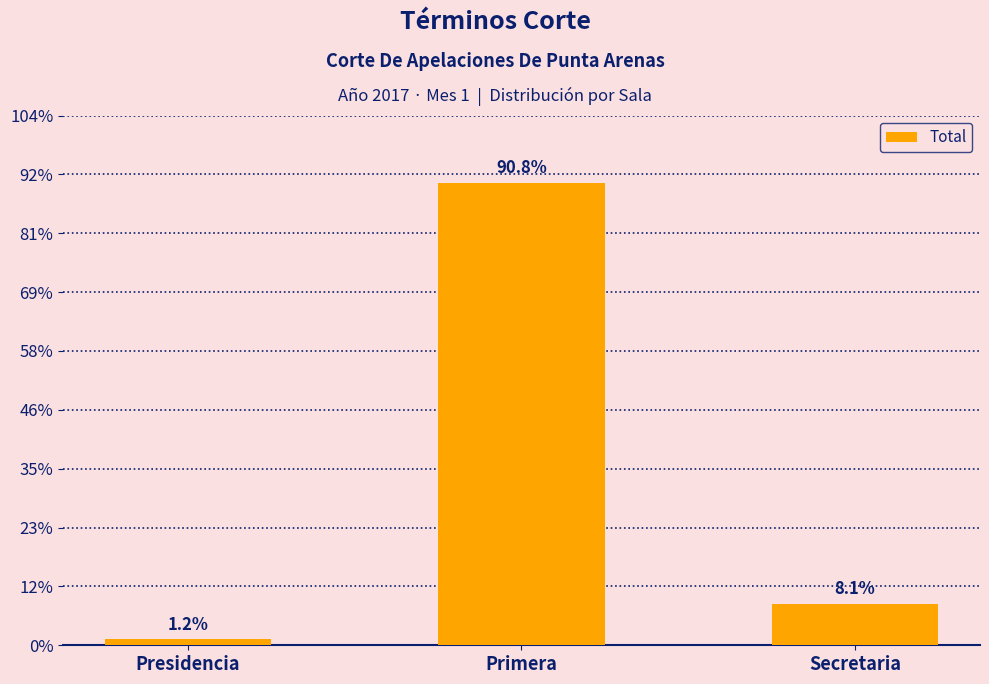

What is the change in value from Presidencia to Primera?

+155